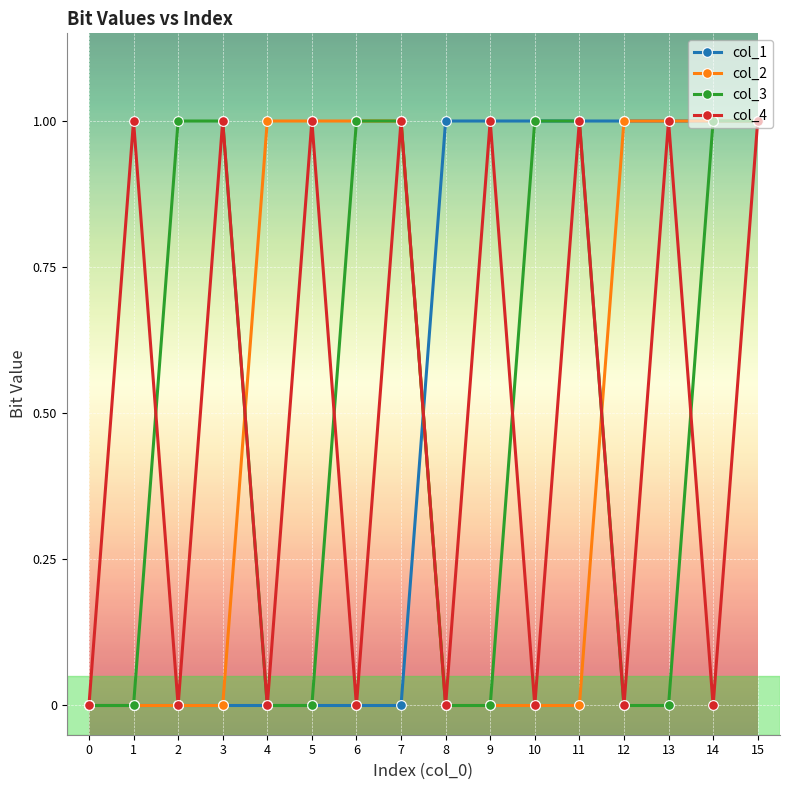

What is the difference between the second highest and second lowest values in the col_2 series?

1